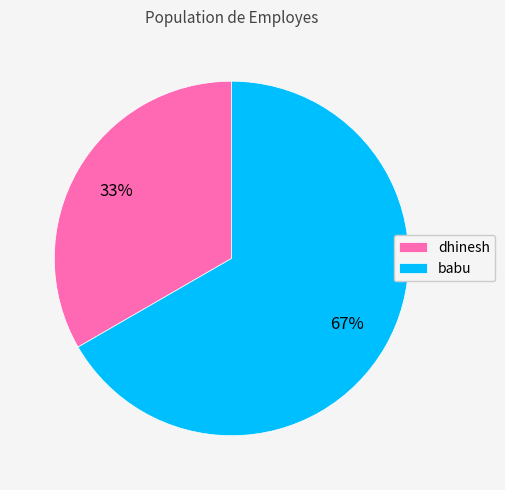

To the nearest percent, what is the combined percentage of babu and dhinesh?

100%